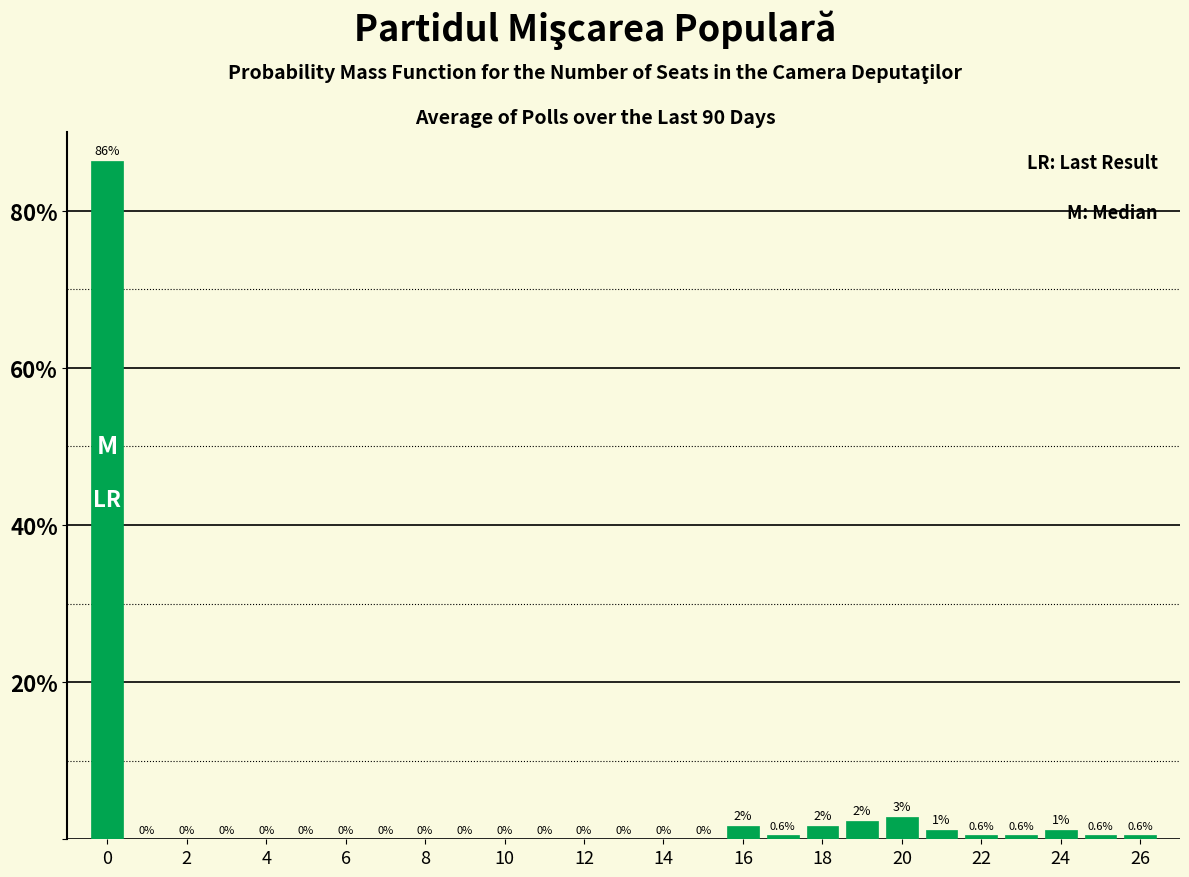

Which range on the x-axis has the tallest bar?

-0.5 to 0.5